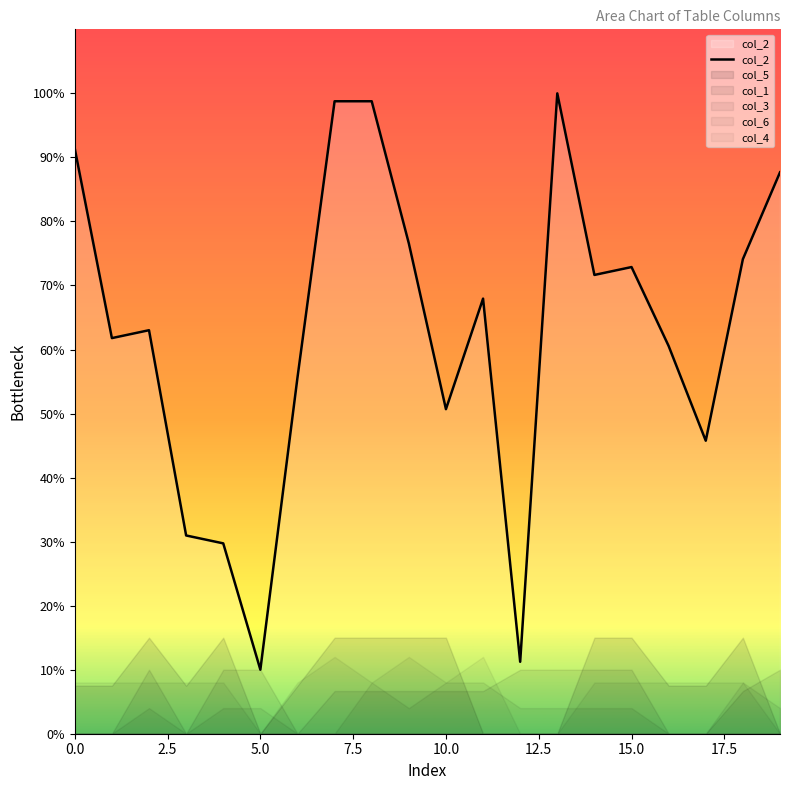

What position from the left is 19?

20